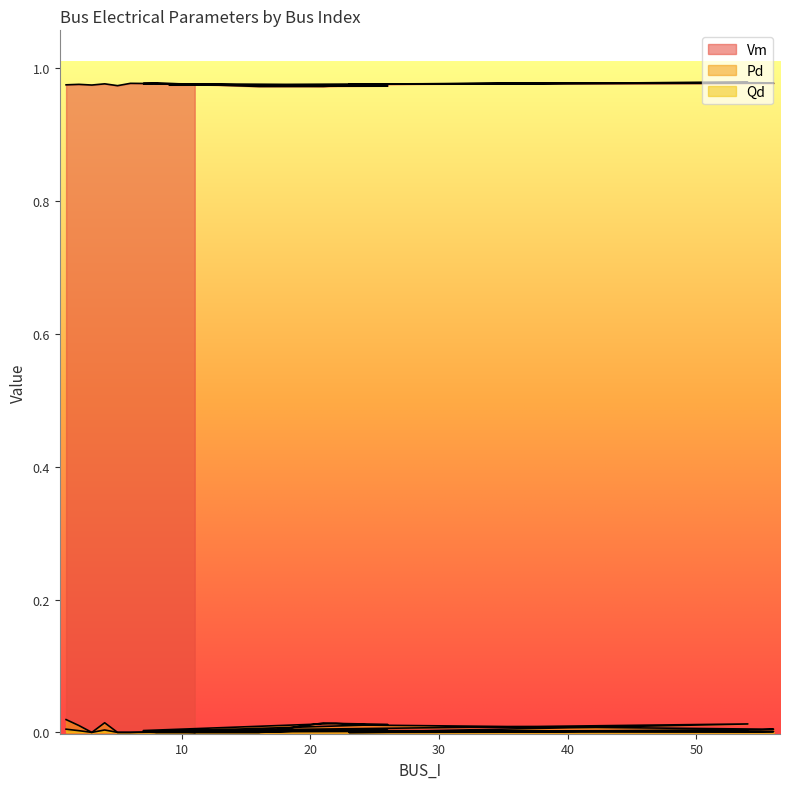

List the series in order of their peak value, lowest first.

Qd, Pd, Vm